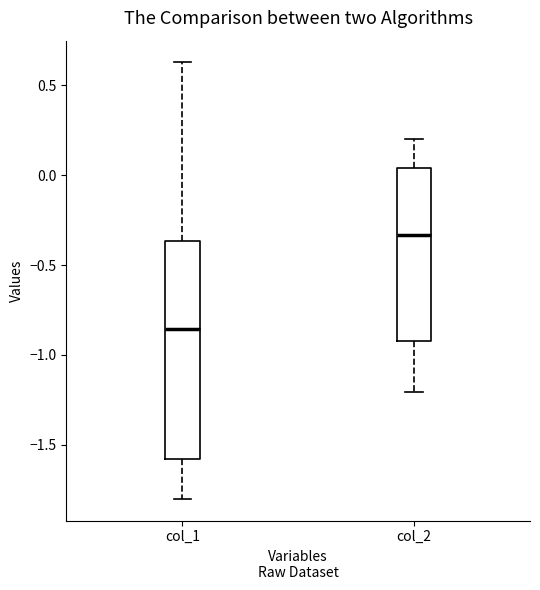

Which box's median line is the highest?

col_2